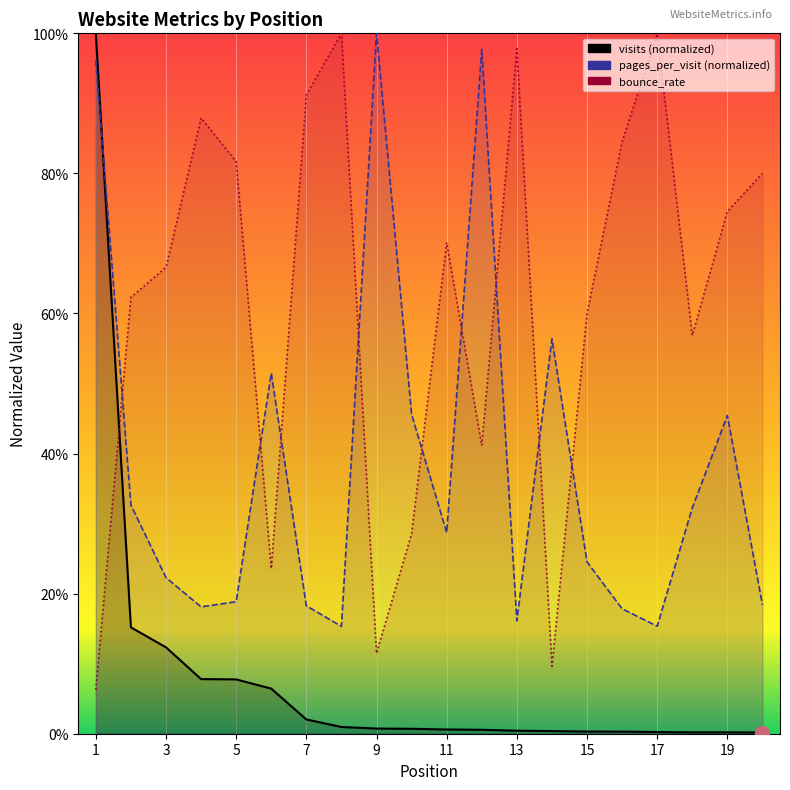

True or false: bounce_rate and visits intersect in this chart.

True